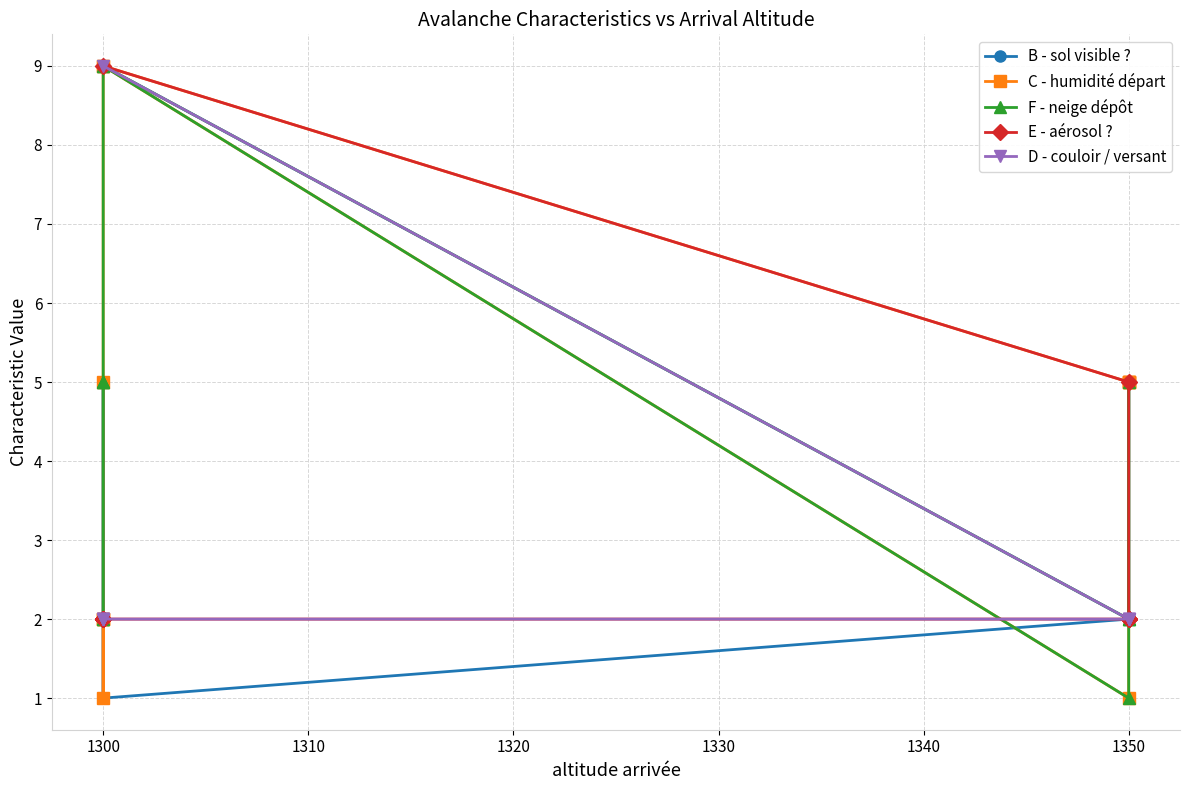

At how many categories does at least one series exceed 7?

2